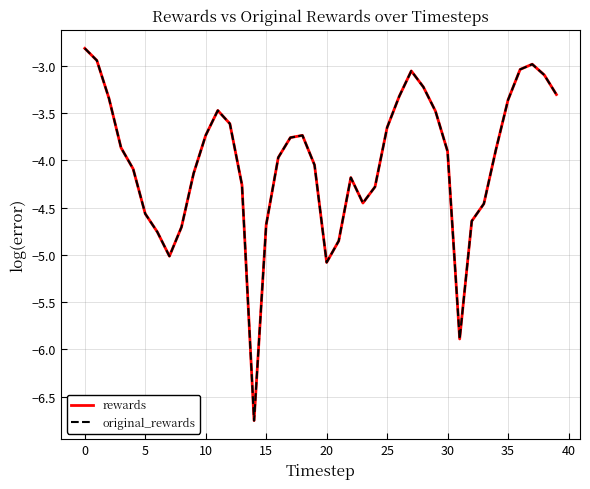

True or false: original_rewards has more than 2 interior local peaks.

True